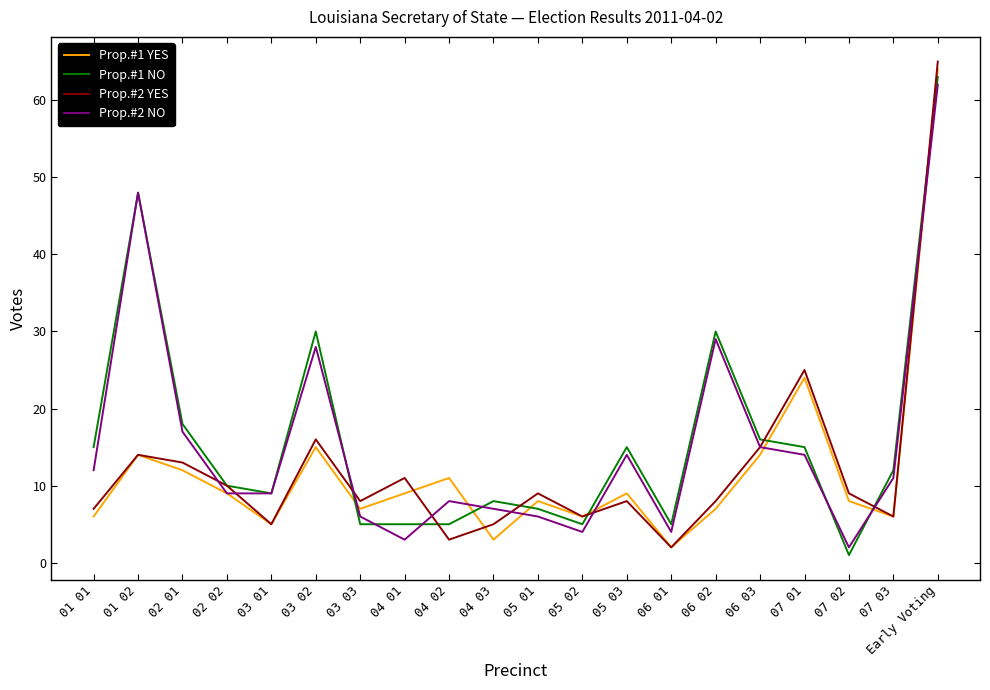

True or false: Prop.#1 YES and Prop.#1 NO intersect in this chart.

True